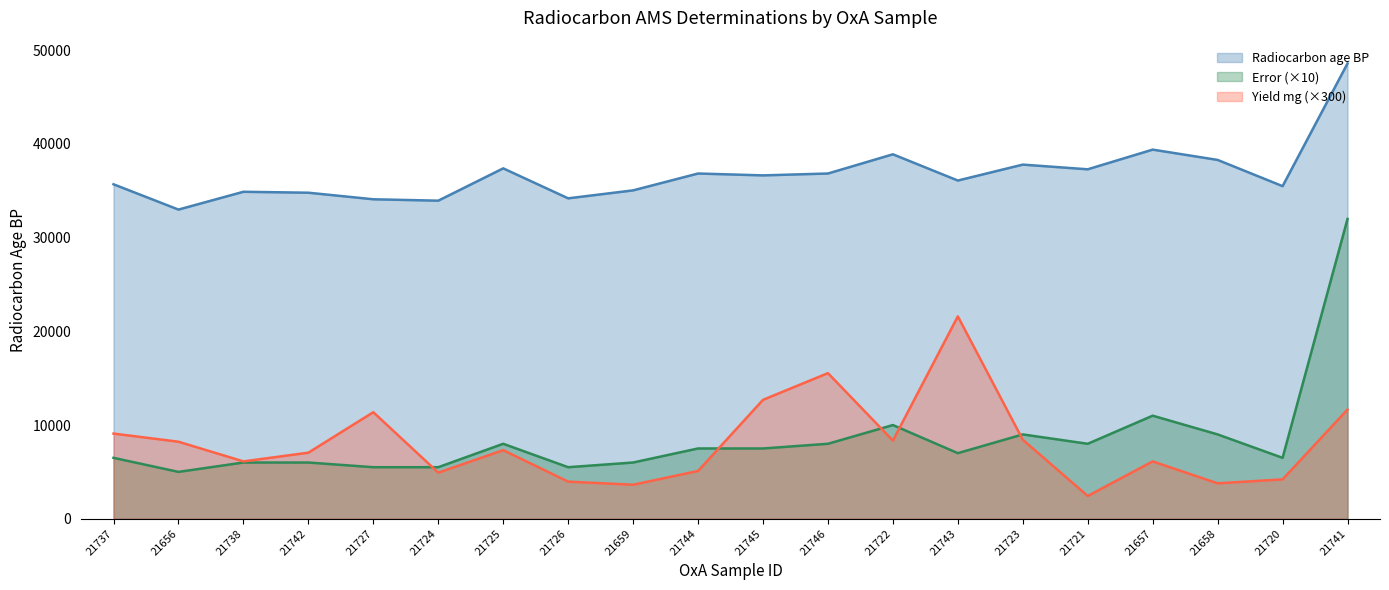

In Yield (mg), how many points are lower than both neighbors (excluding endpoints)?

6